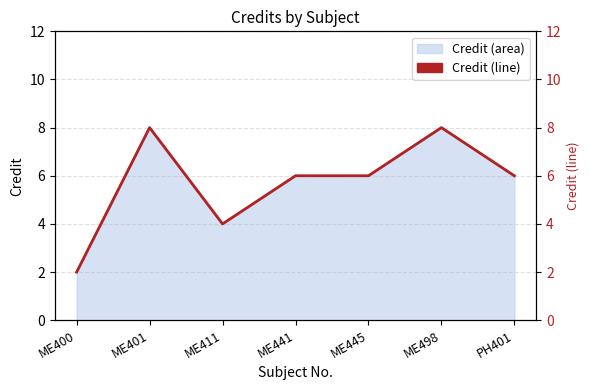

What is the average value?

6